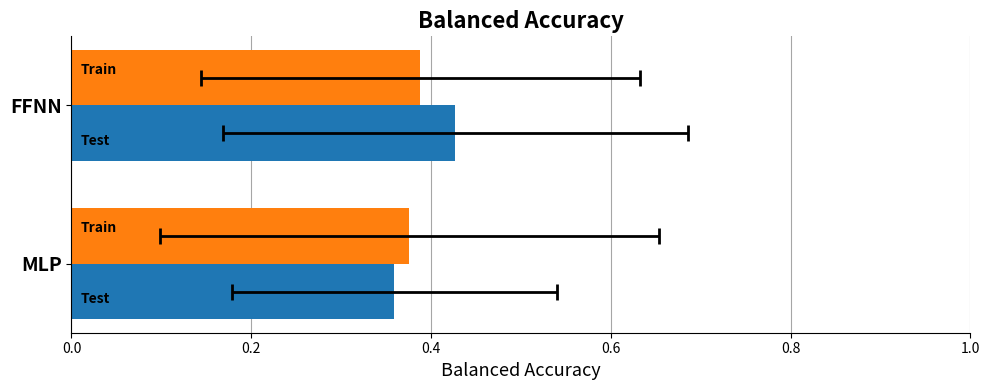

Does the chart contain any negative values?

No